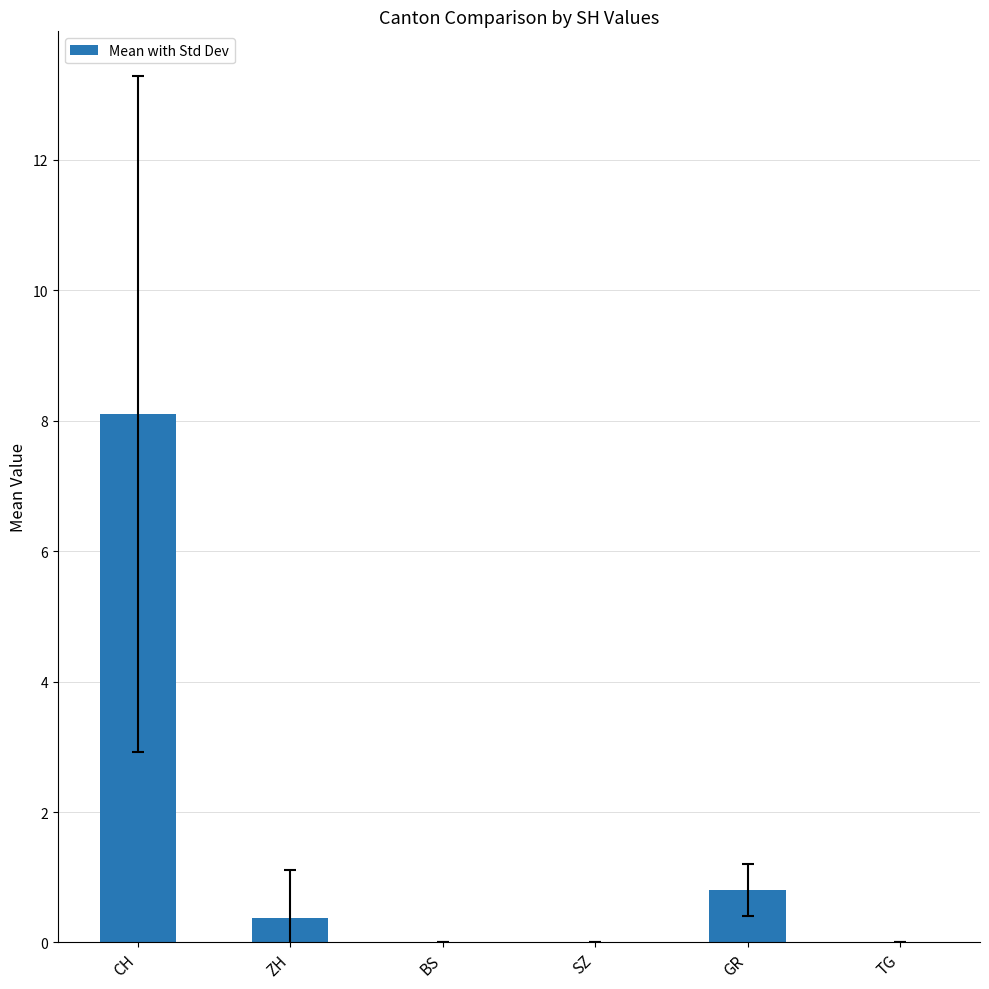

Is it true that the value at BS is 0.0?

True